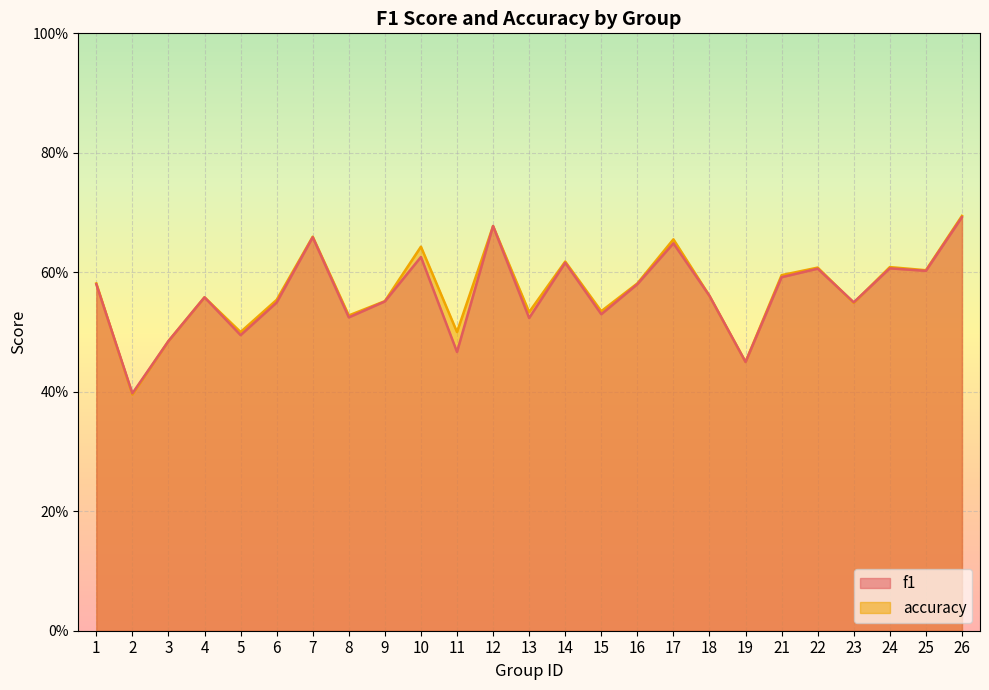

Is the value of f1 at 1 greater than the value of accuracy at 26?

No